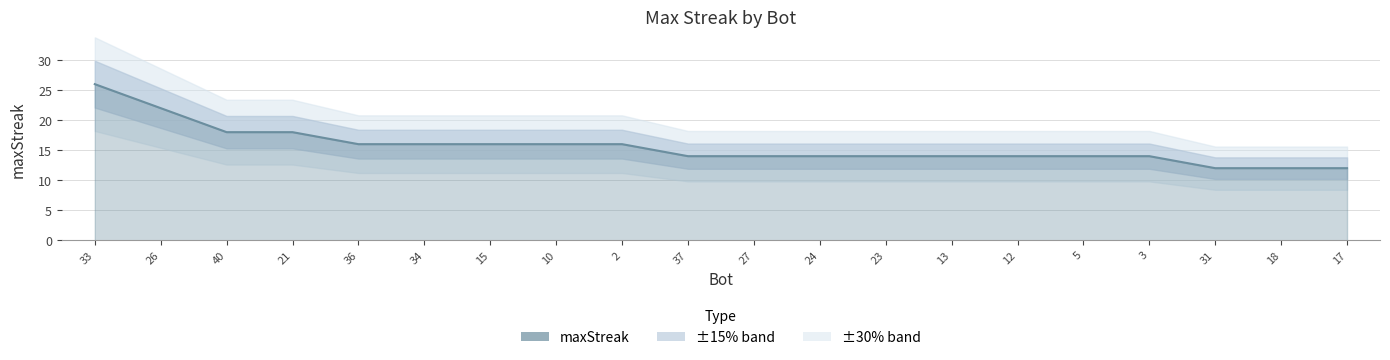

What is the sum of all values?

312